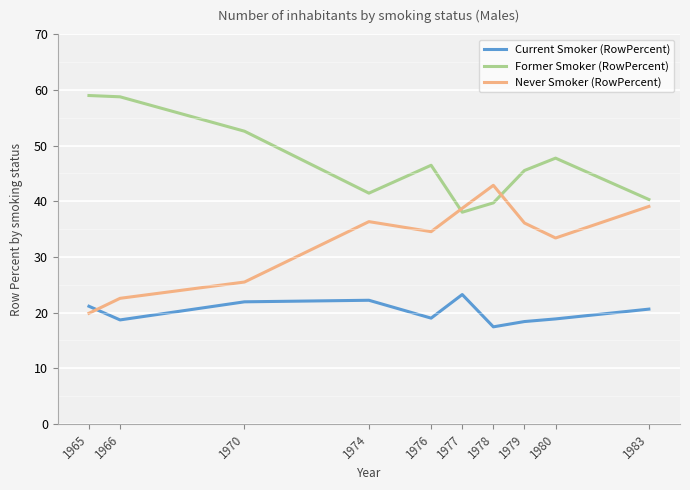

What is the total value across all series at 1974?

100.0